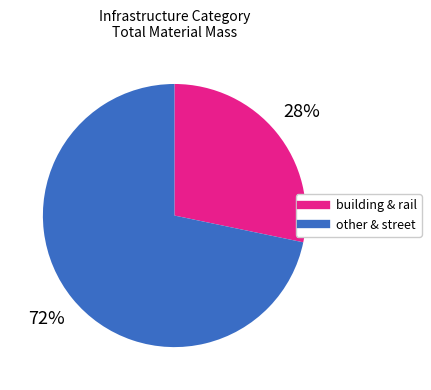

To the nearest percent, what is the average slice percentage?

50%